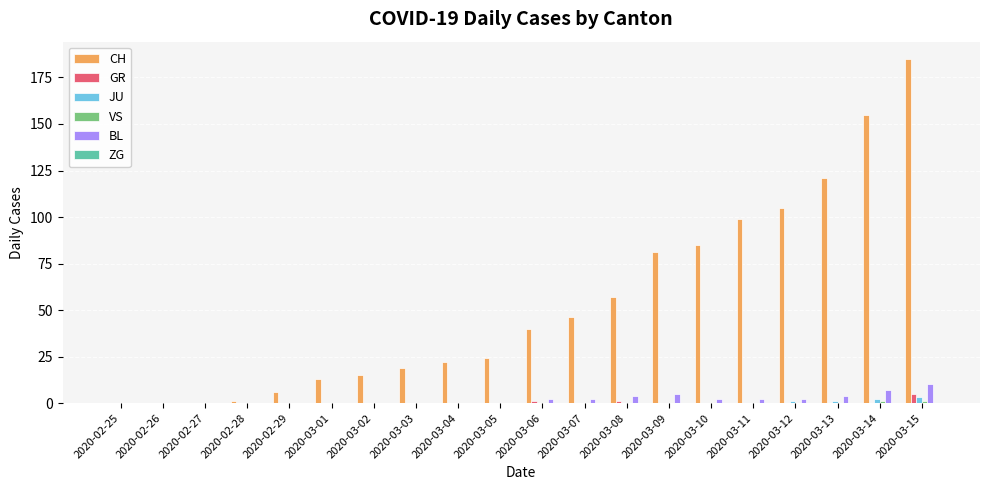

How many distinct data groups are displayed?

5